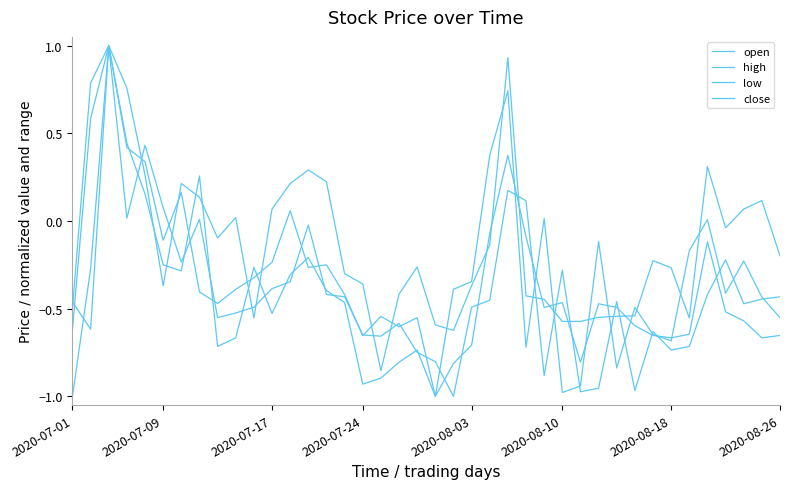

At which label does close reach its peak?

2020-07-17